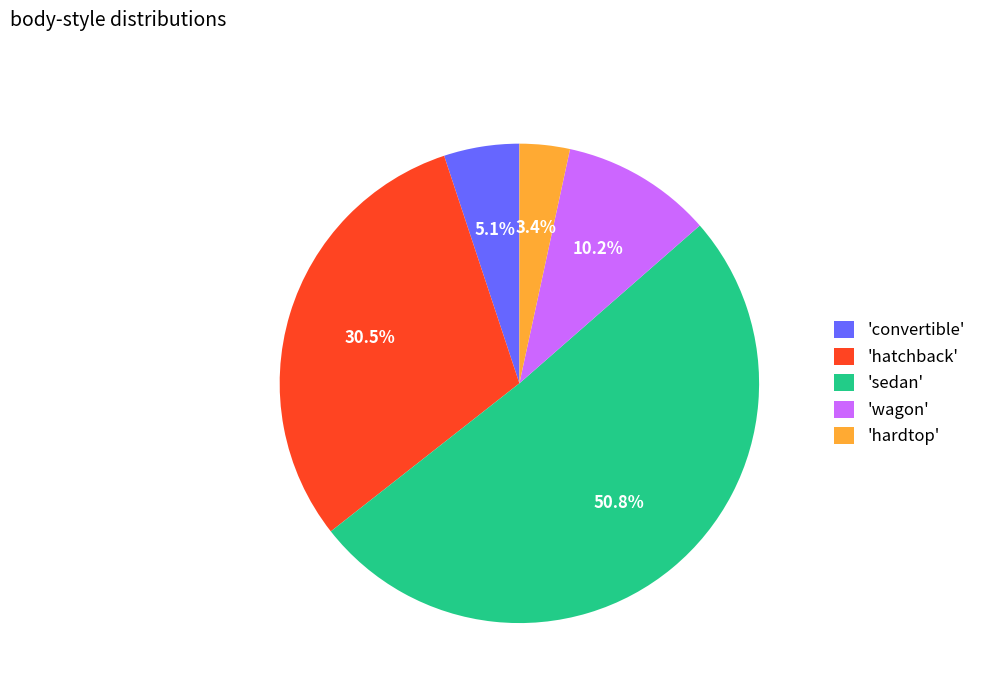

Do 'hardtop' and 'sedan' together represent more than half of the pie?

Yes